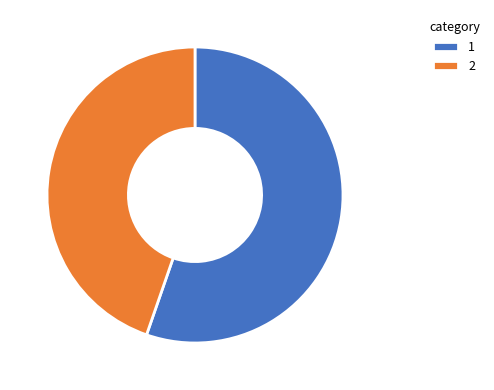

The 1 slice represents 55% of the pie. True or false?

True